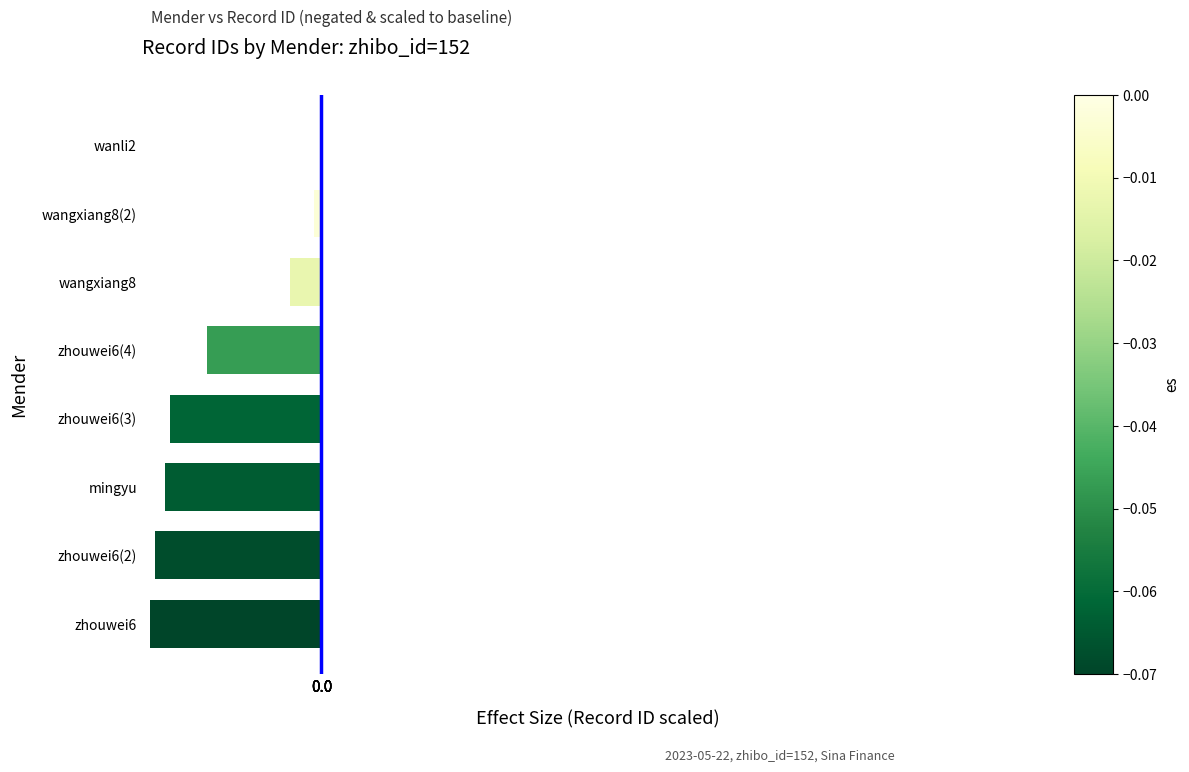

What is the sum of all values?

-0.3